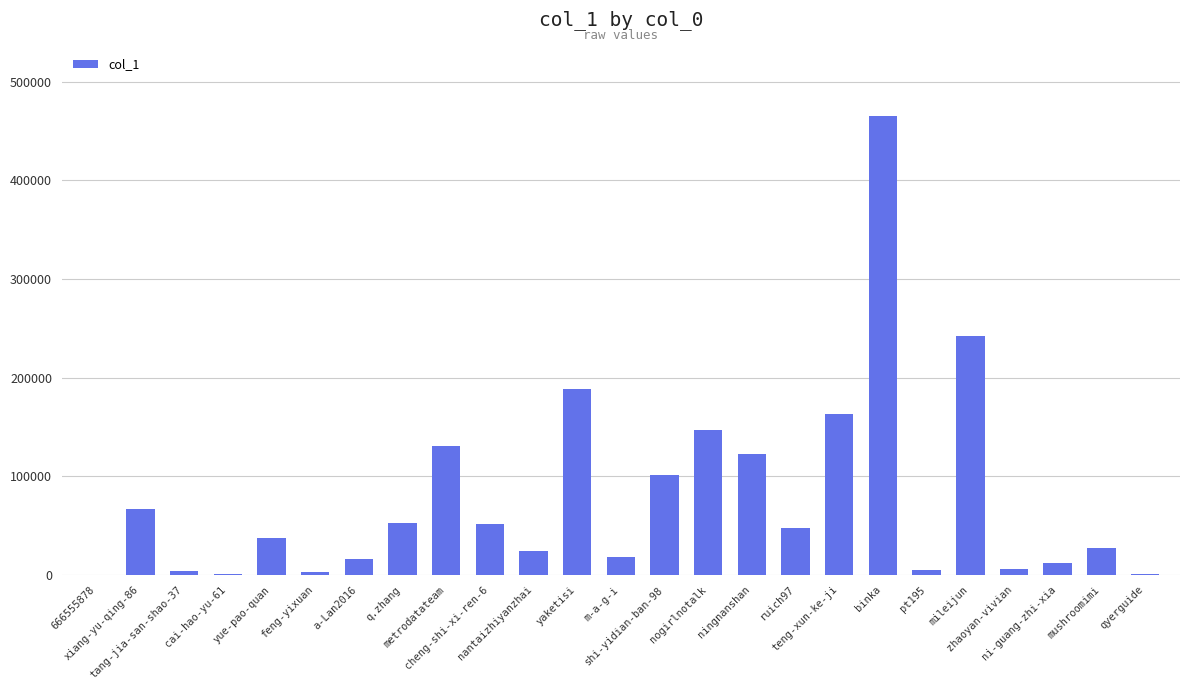

What is the greatest value displayed?

465072